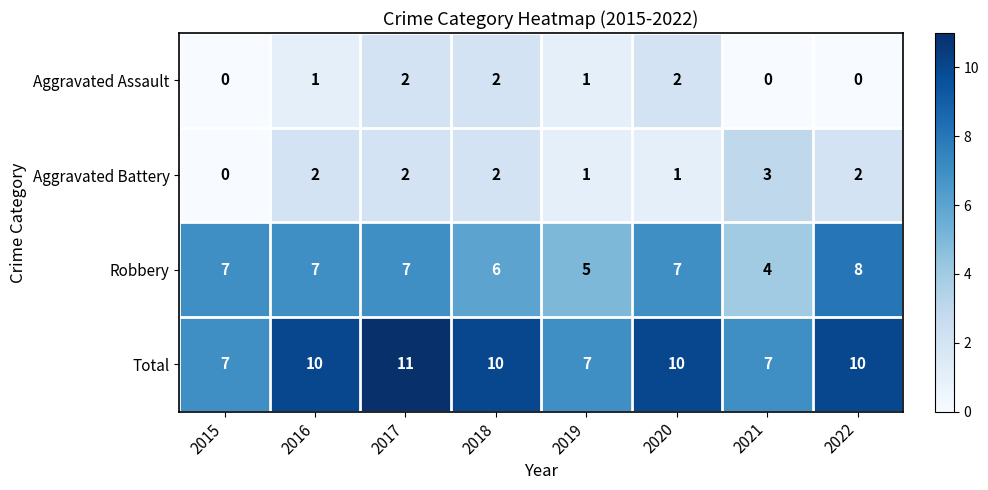

The value of Robbery at 2018 is 6. True or false?

True